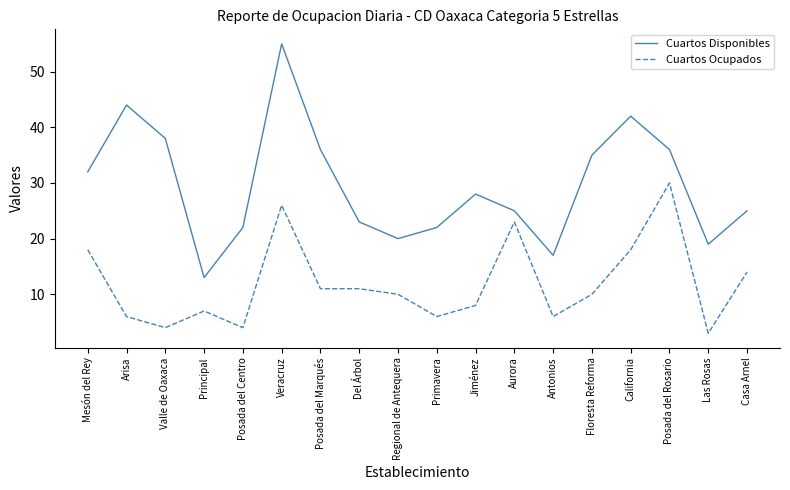

What position from the right is Primavera?

9